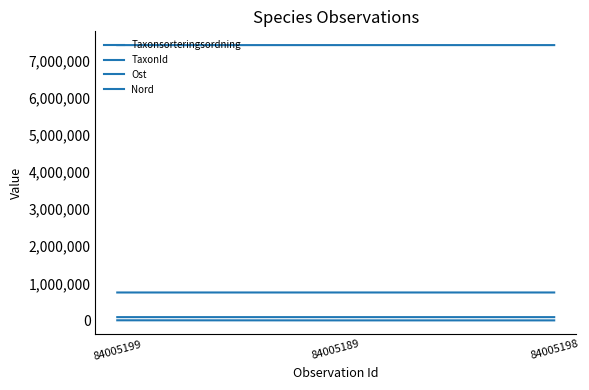

Rank the series at 84005198 from highest to lowest value.

Nord, Ost, Taxonsorteringsordning, TaxonId